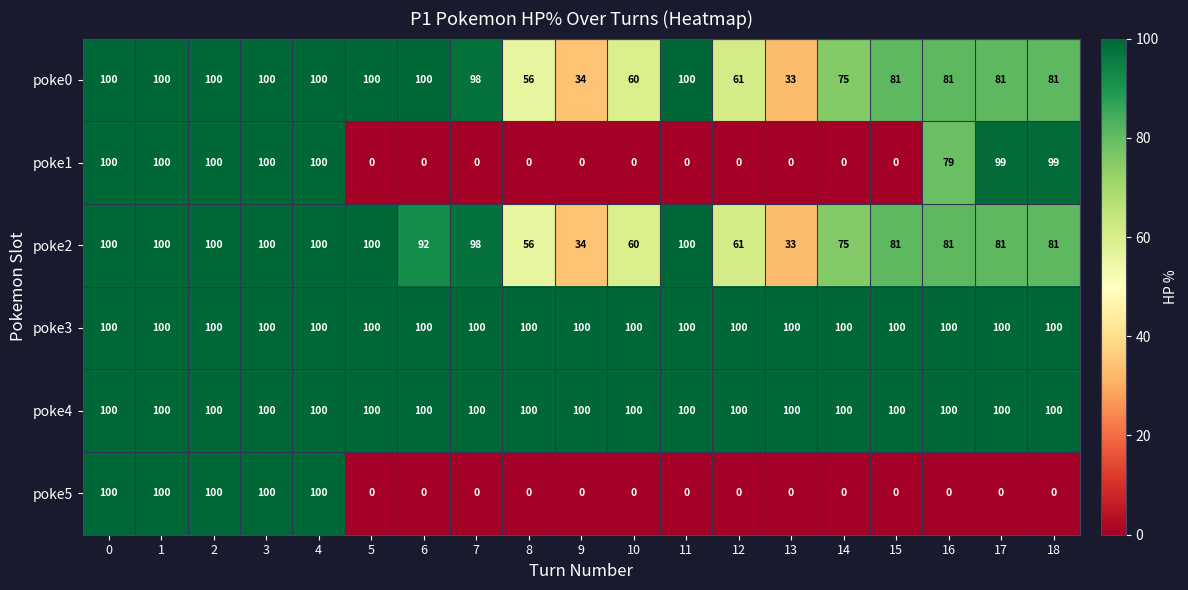

How many categories are shown in the chart?

19